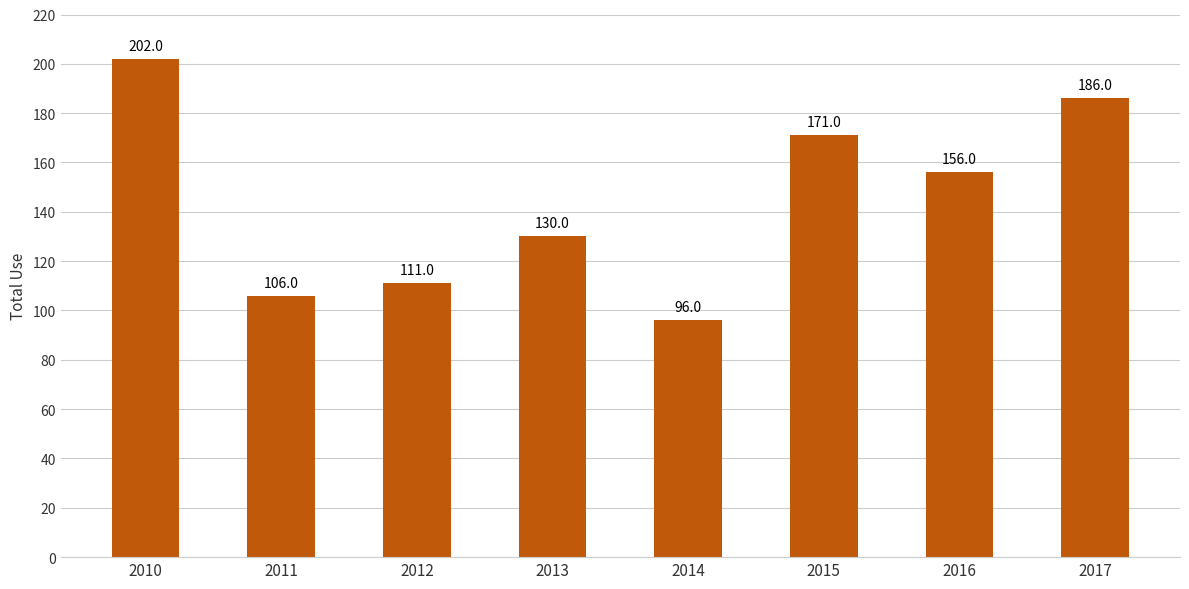

What is the minimum value shown in the chart?

96